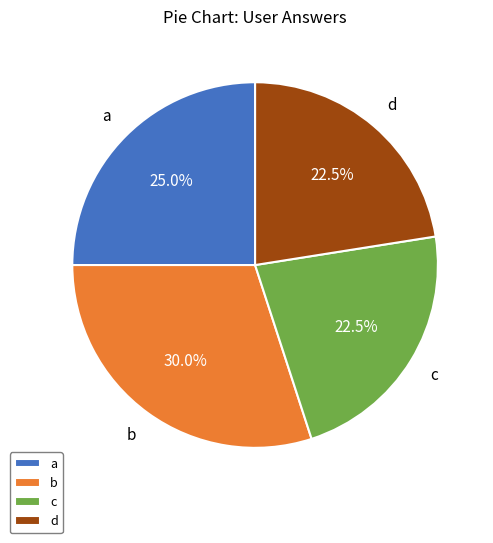

Between d and b, which is larger?

b